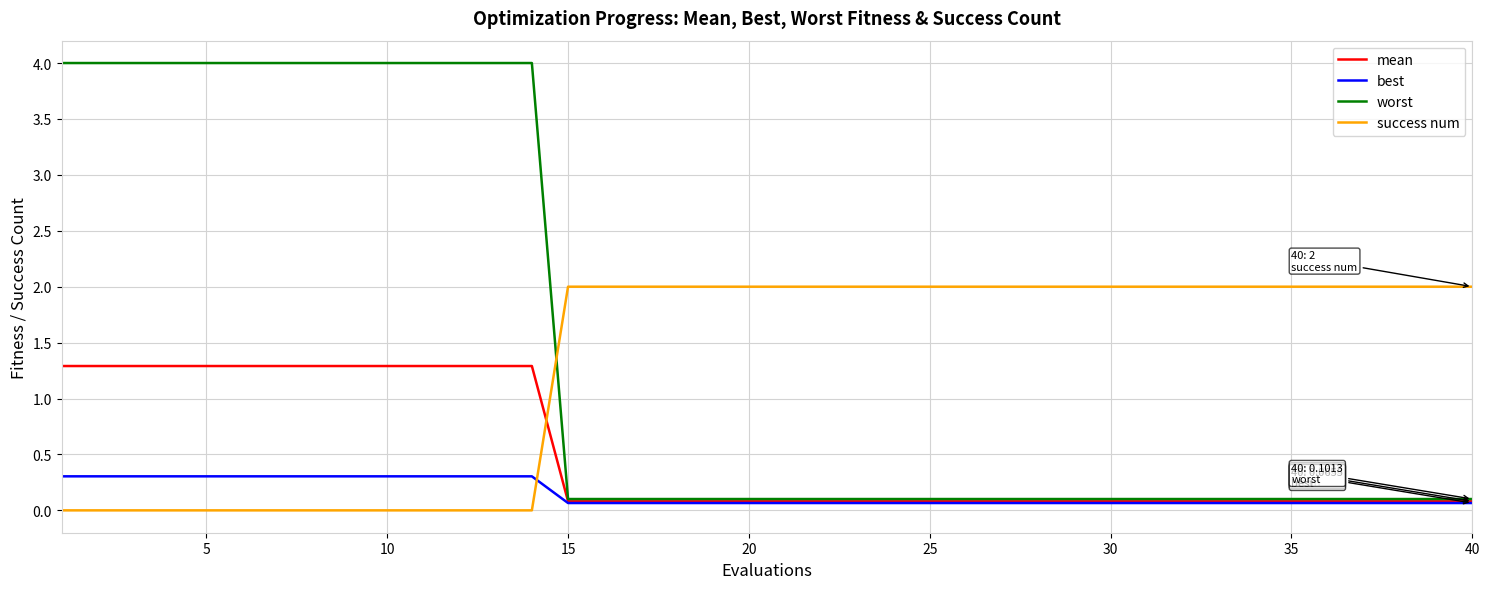

What is the difference between the maximum and second lowest values in the success num series?

2.0